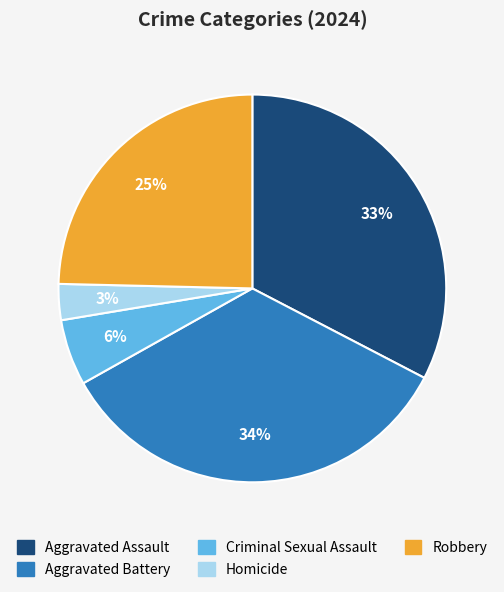

Approximately how many times larger is the value at Homicide compared to Aggravated Battery?

0.1